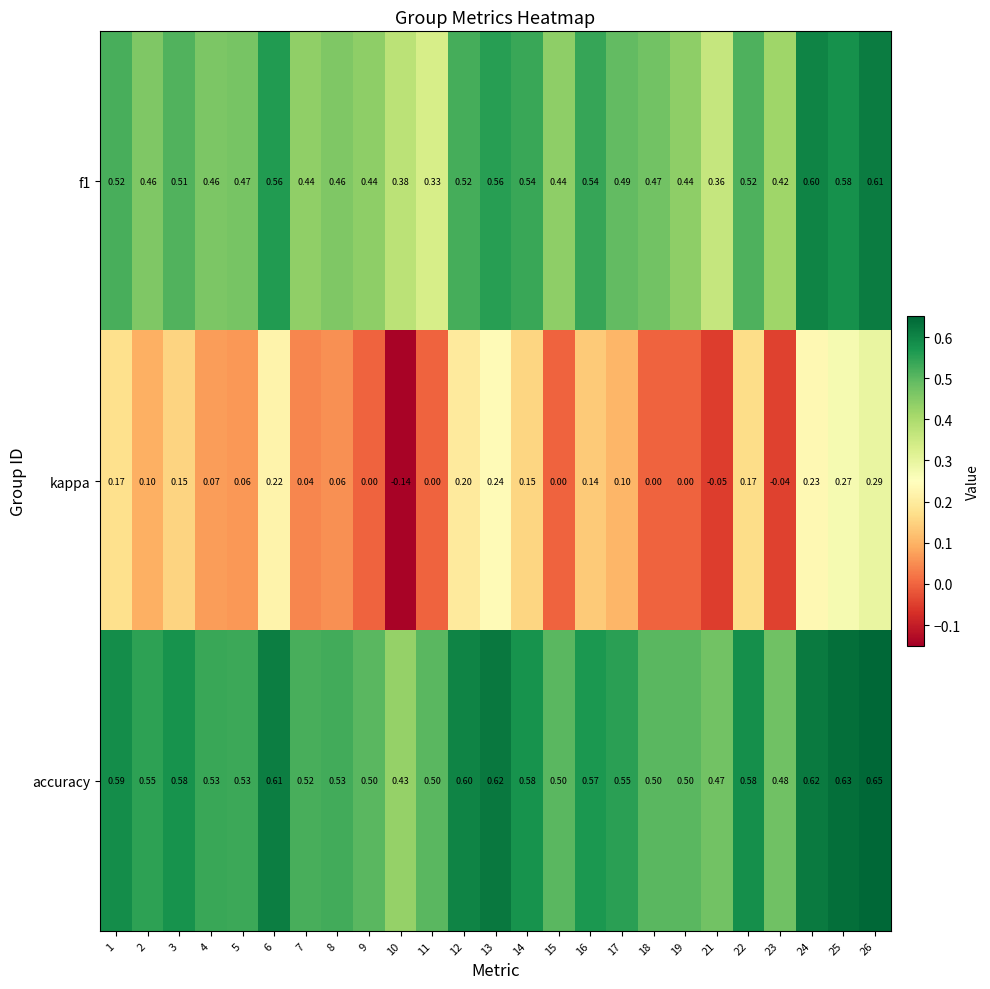

Which series has the largest range (max minus min)?

kappa